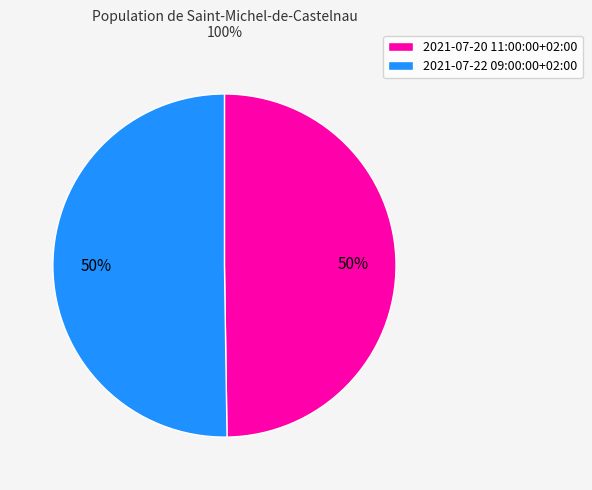

How many segments does this pie chart have?

2